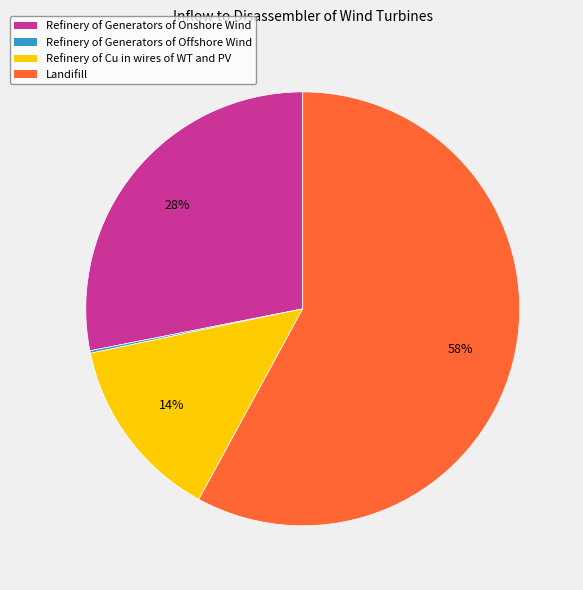

Combined, do Refinery of Cu in wires of WT and PV and Landifill account for over 50%?

Yes